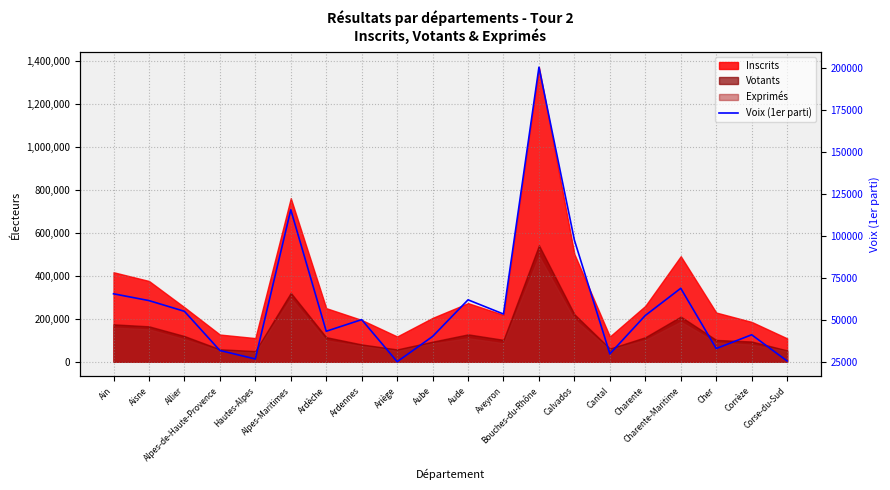

The value at Allier is 55300. True or false?

True